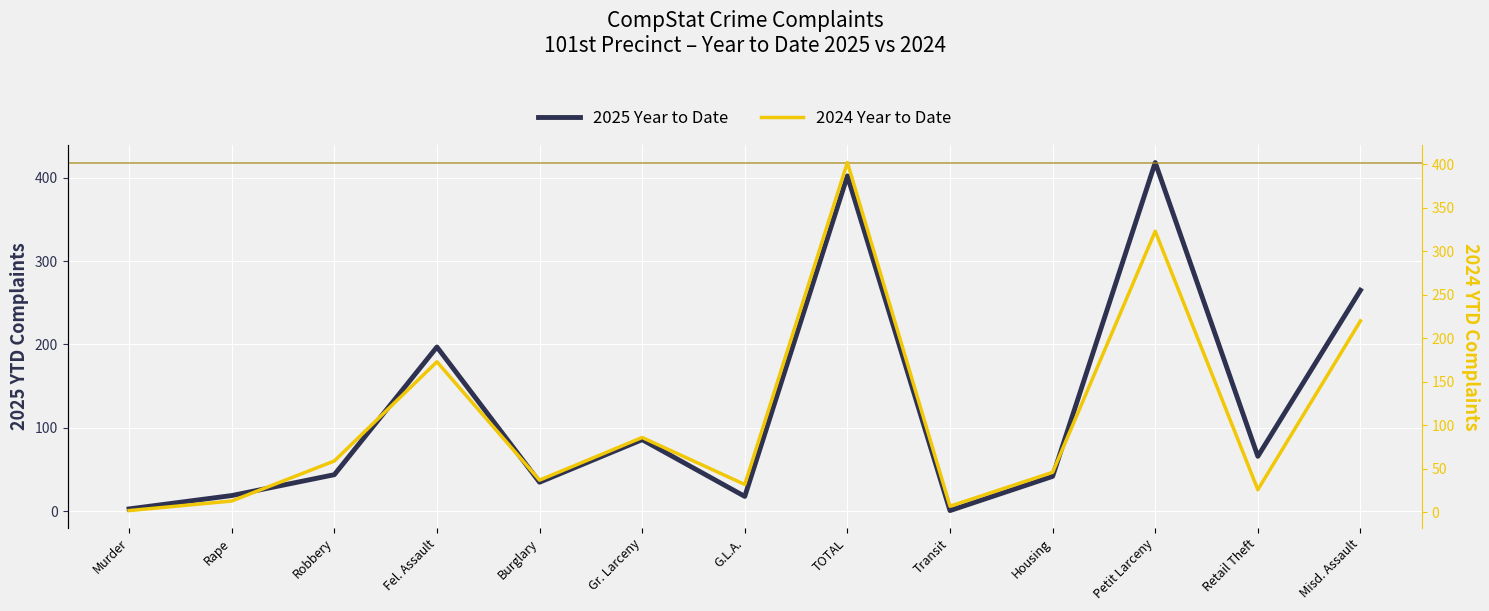

What is the difference between the maximum and minimum values in the 2025 Year to Date series?

417